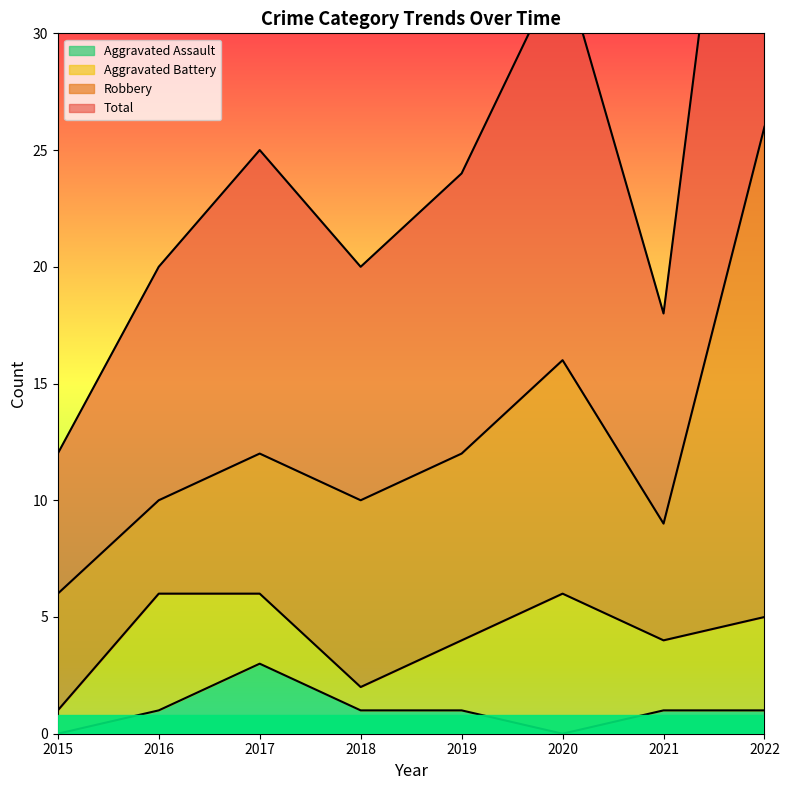

At which category does Aggravated Assault reach its first local valley?

2020